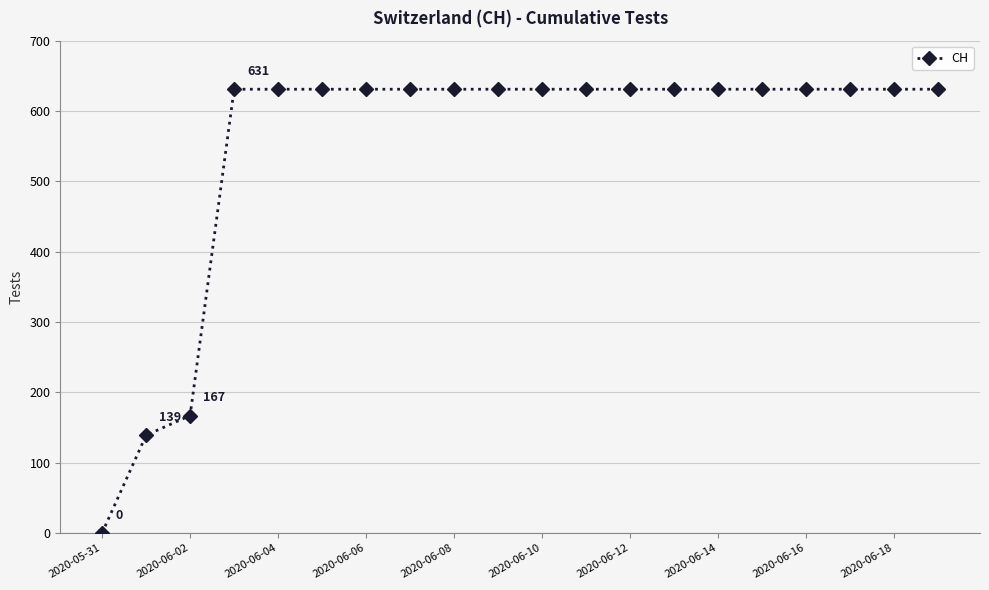

What is the sum of all values?

11033